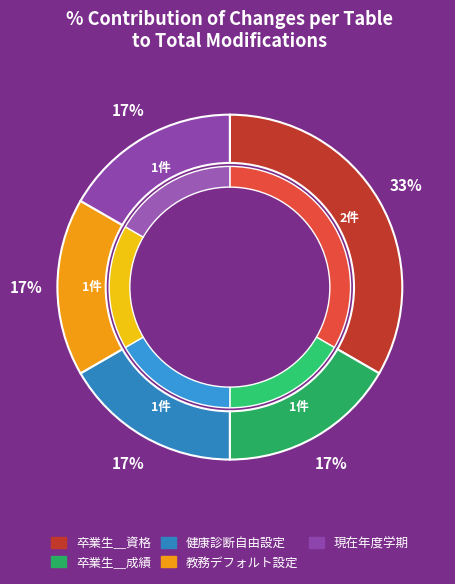

What percentage is the 卒業生＿資格 slice, to the nearest percent?

33%